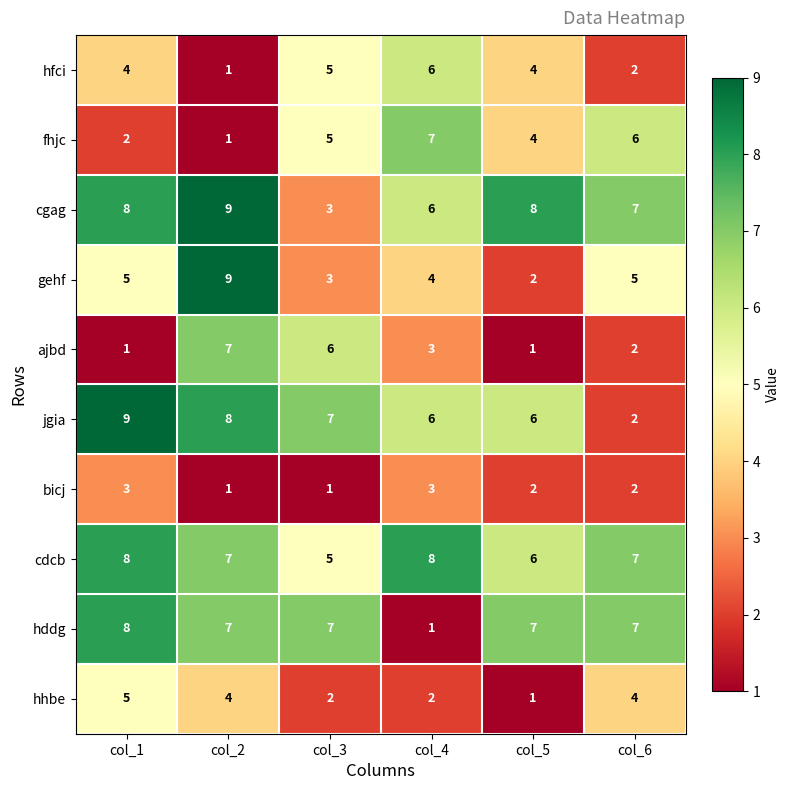

How many fhjc values are between 2 and 6?

4